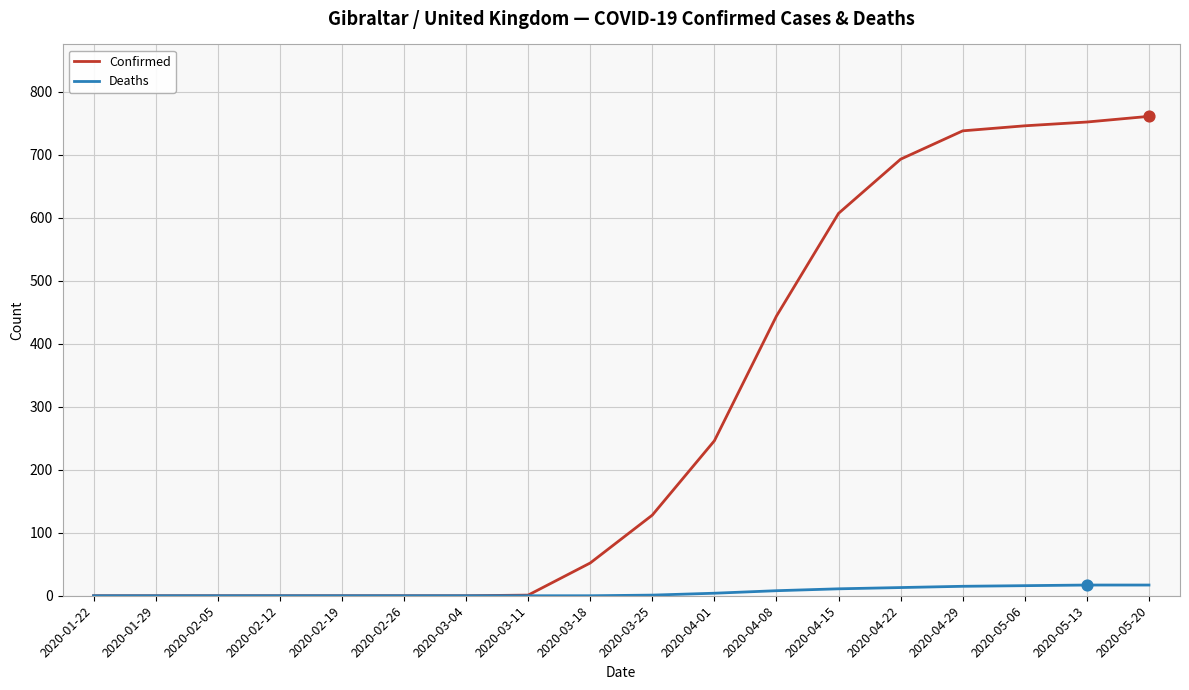

At how many categories does at least one series exceed 508?

6